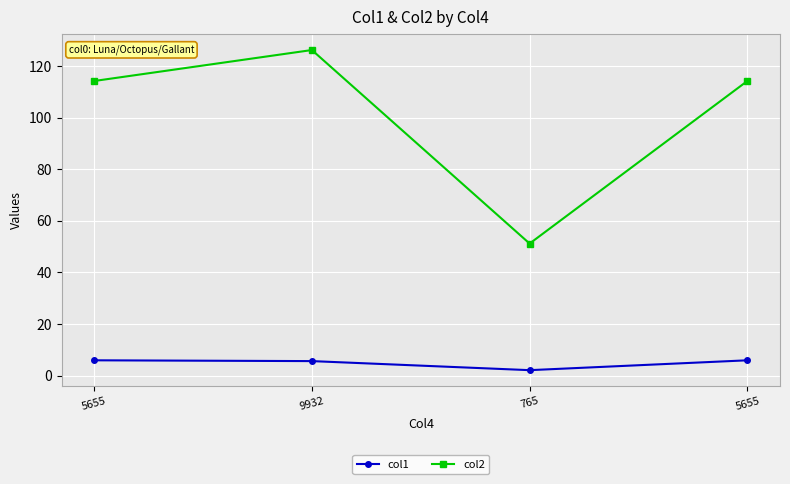

Reading right to left, list all the values displayed in this chart.

col1: 6.0	2.1	5.7	6.0
col2: 114.2	51.2	126.2	114.2